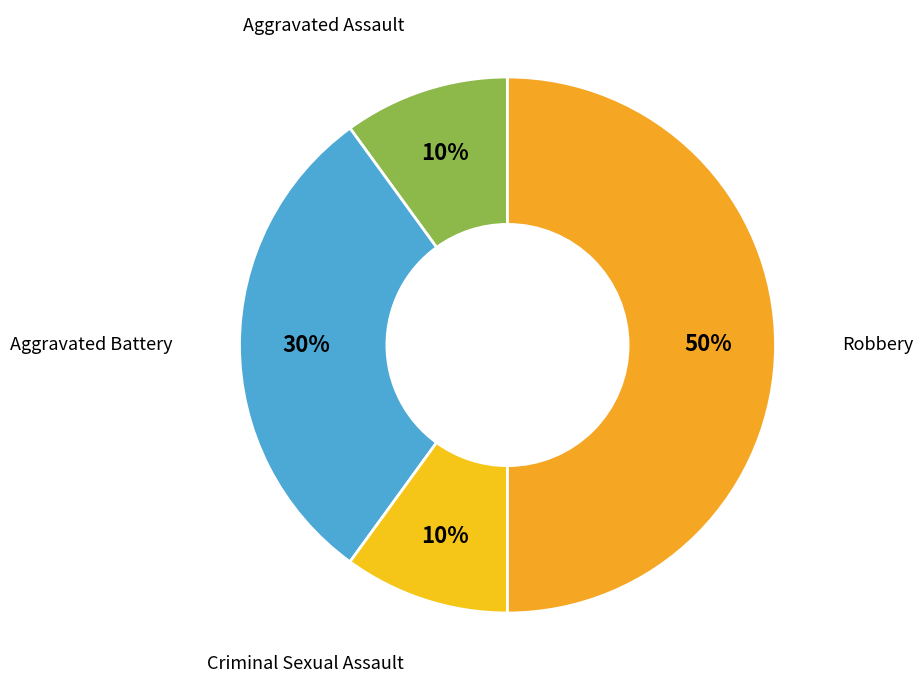

How many segments does this pie chart have?

4